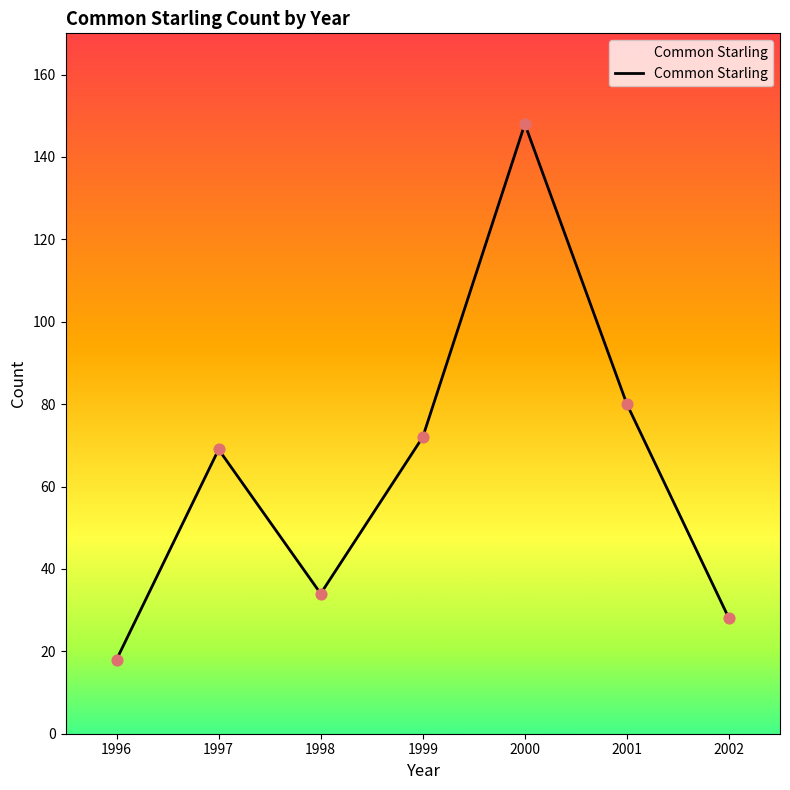

What is the change in value from 1998 to 2000?

+114